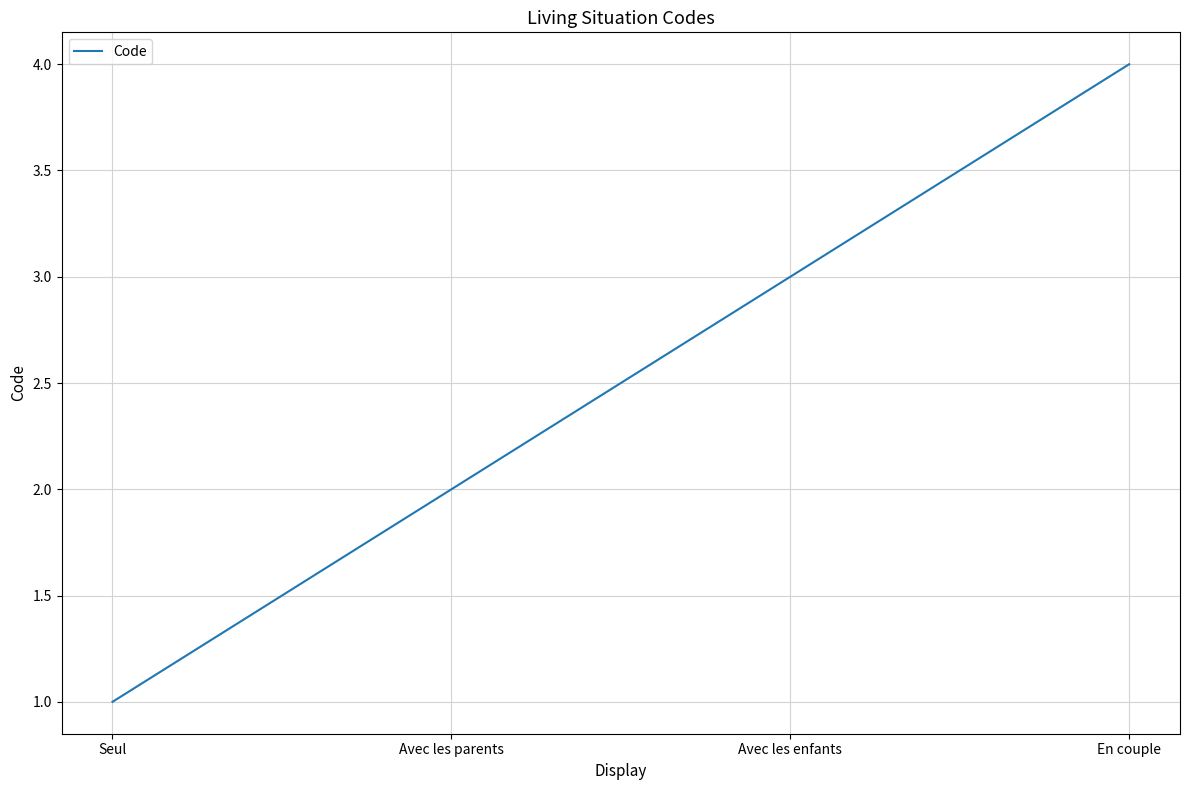

Rank the categories by value from highest to lowest.

En couple, Avec les enfants, Avec les parents, Seul